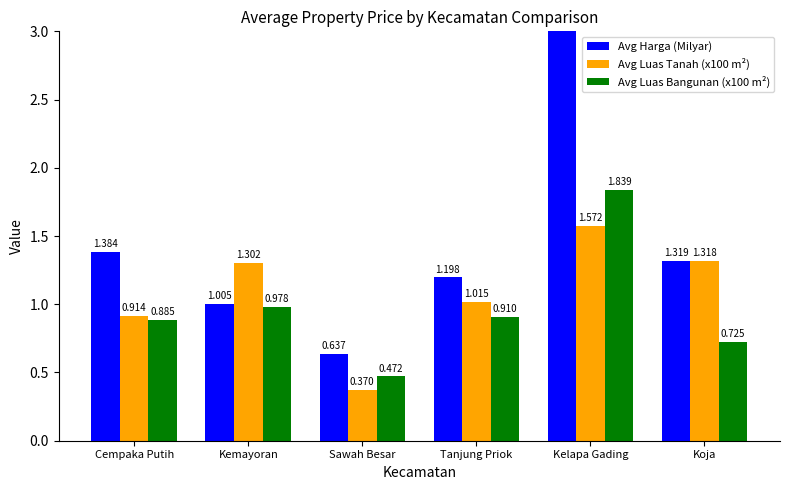

What is the minimum value shown in the chart?

0.4